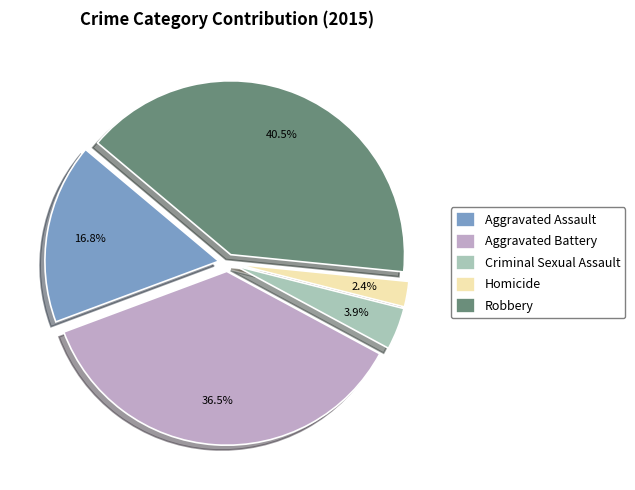

Does any single category account for the majority?

No